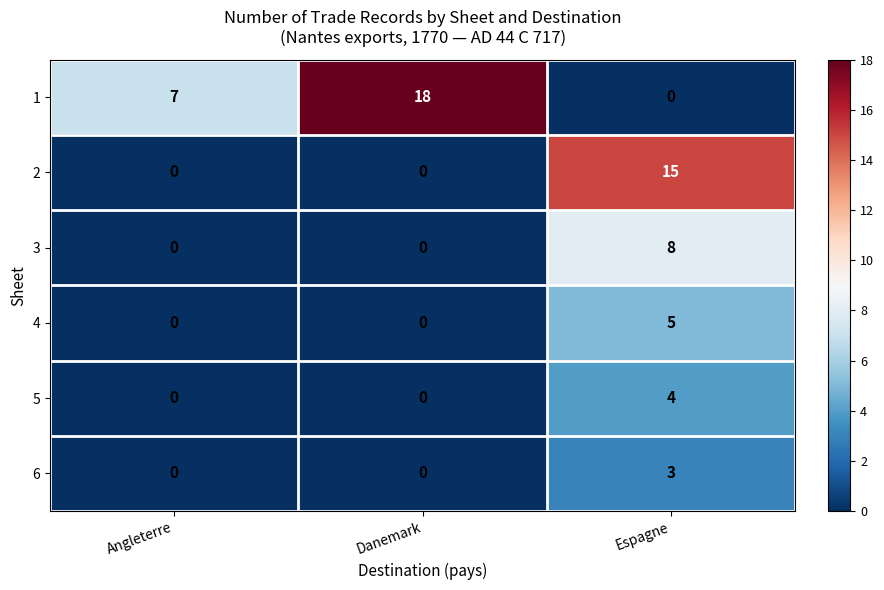

Reading right to left, extract all data points from this chart.

1: 0	18	7
2: 15	0	0
3: 8	0	0
4: 5	0	0
5: 4	0	0
6: 3	0	0